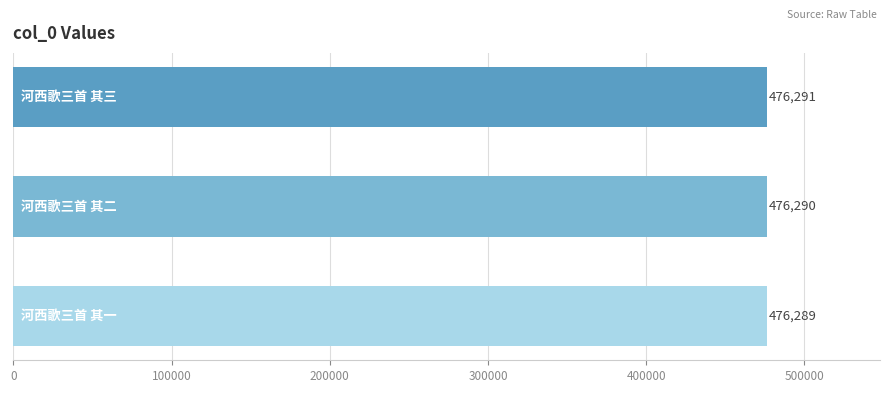

Are the bars horizontal?

Yes